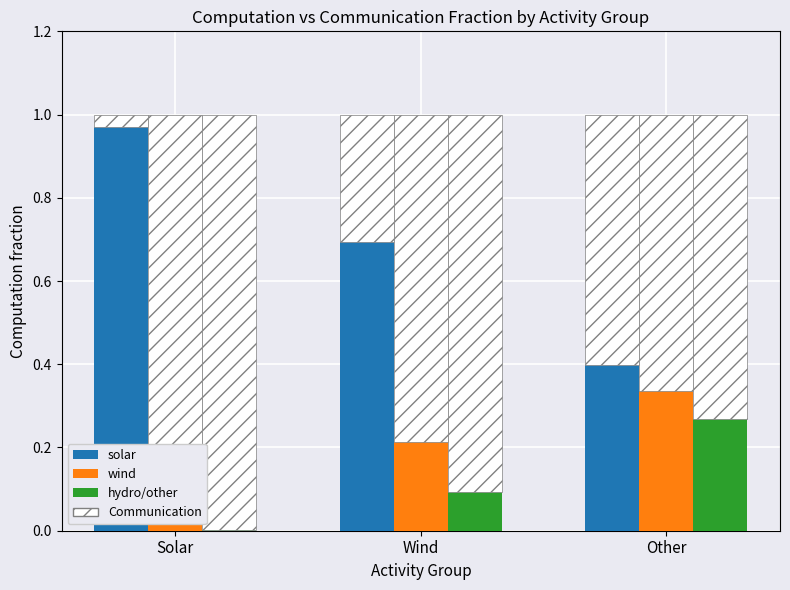

Reading right to left, transcribe all the data shown in this chart.

solar: 0.4	0.7	1.0
wind: 0.3	0.2	0.0
hydro/other: 0.3	0.1	0.0